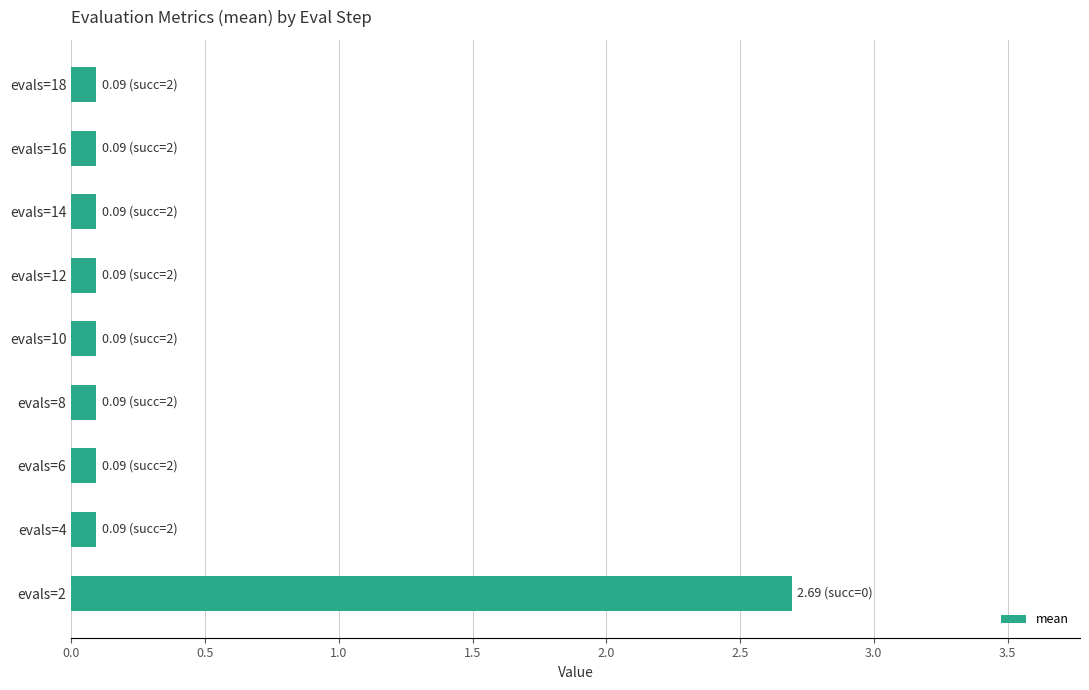

What is the difference between the maximum and minimum values?

2.6